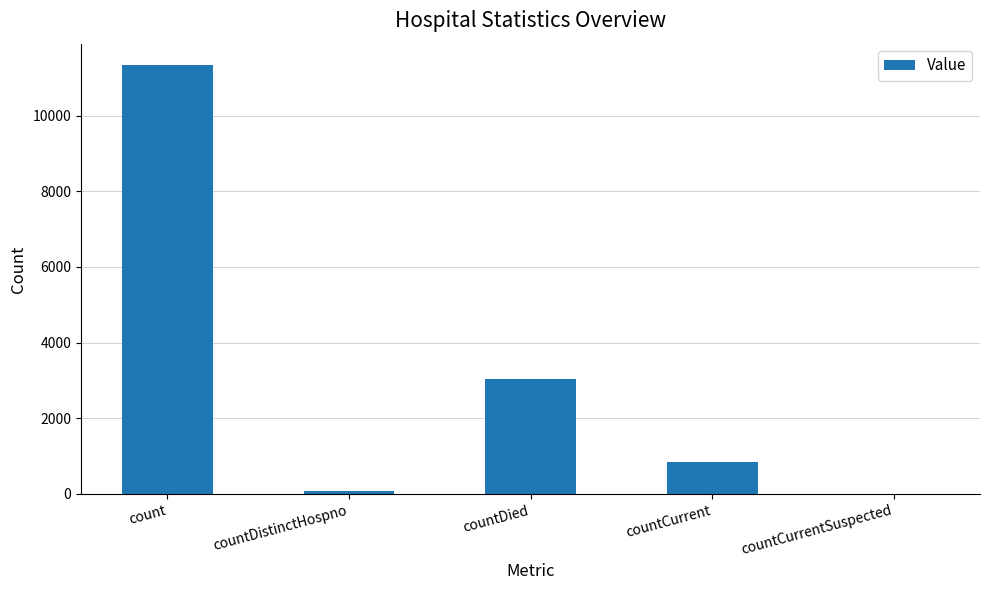

What is the maximum value shown in the chart?

11334